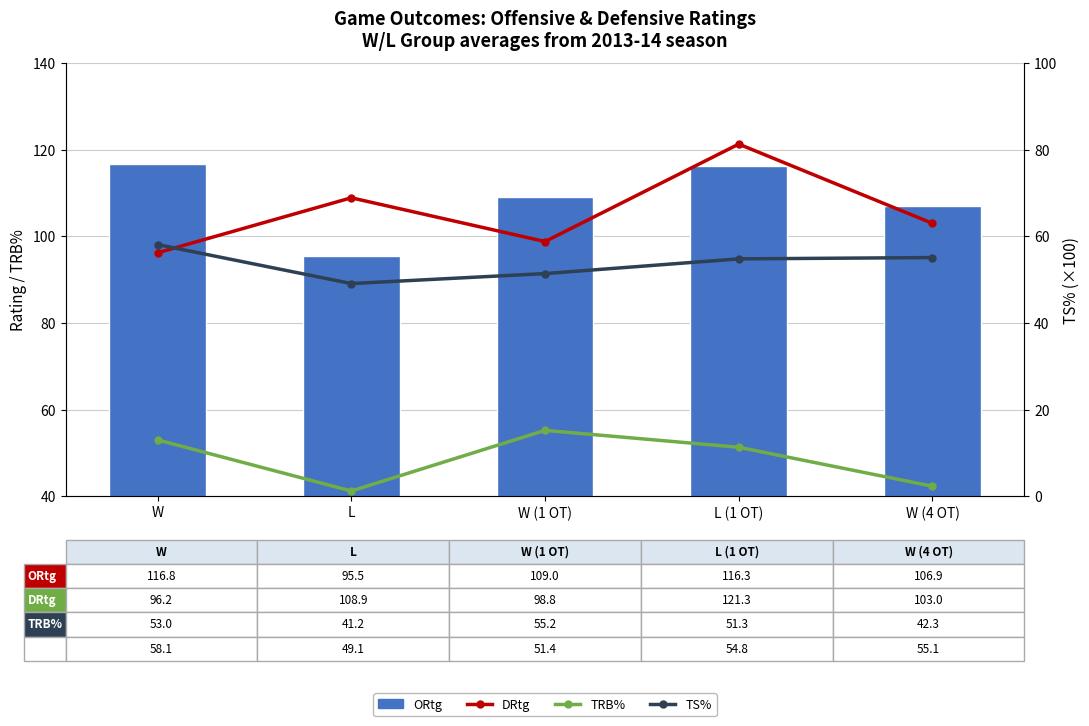

At how many categories does at least one series exceed 111?

2